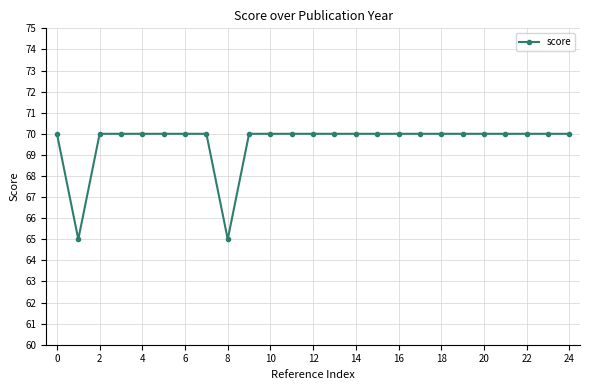

What is the sum of all values?

1740